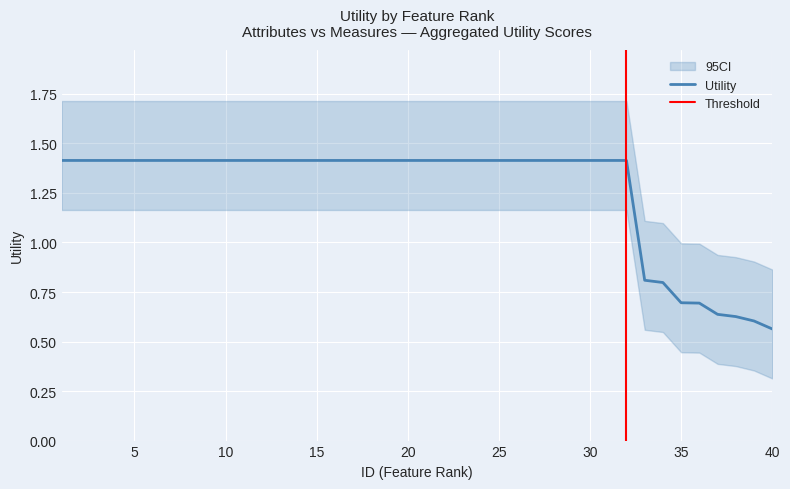

True or false: Utility has a value of 0.4 at 20.

False